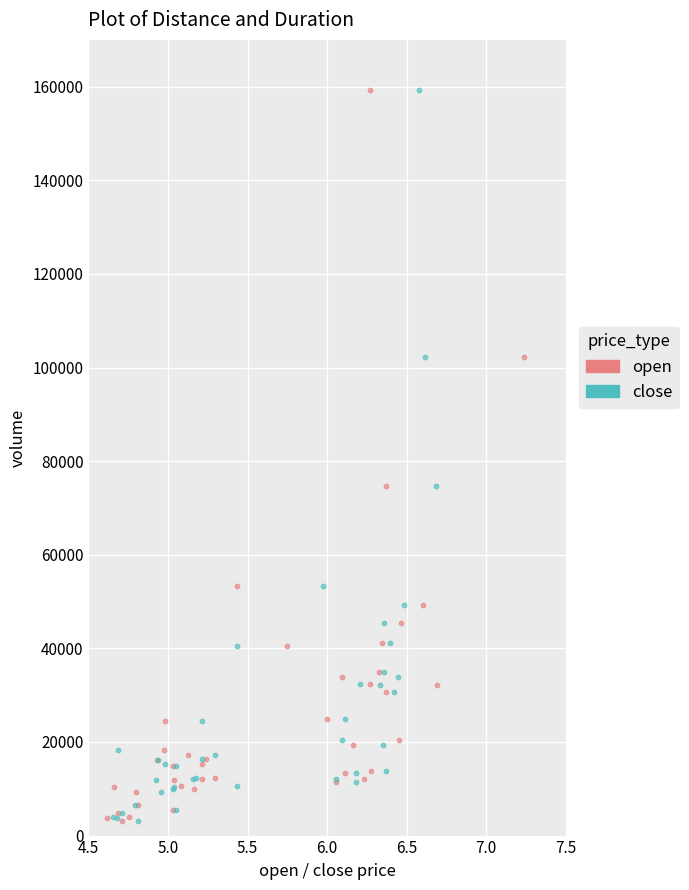

What are all the series names shown in the legend?

open, close